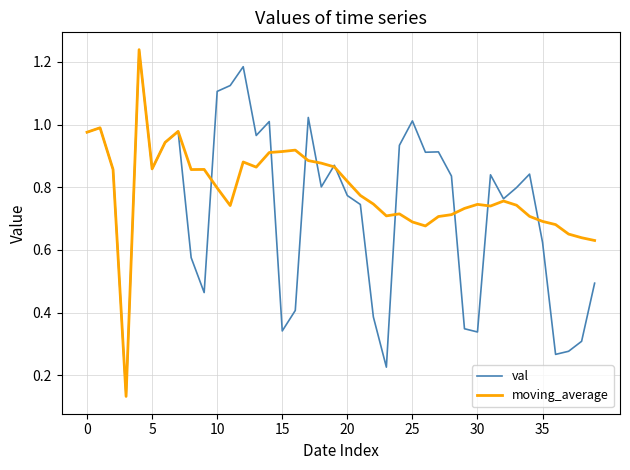

Rank the series by their average value, from lowest to highest.

val, moving_average